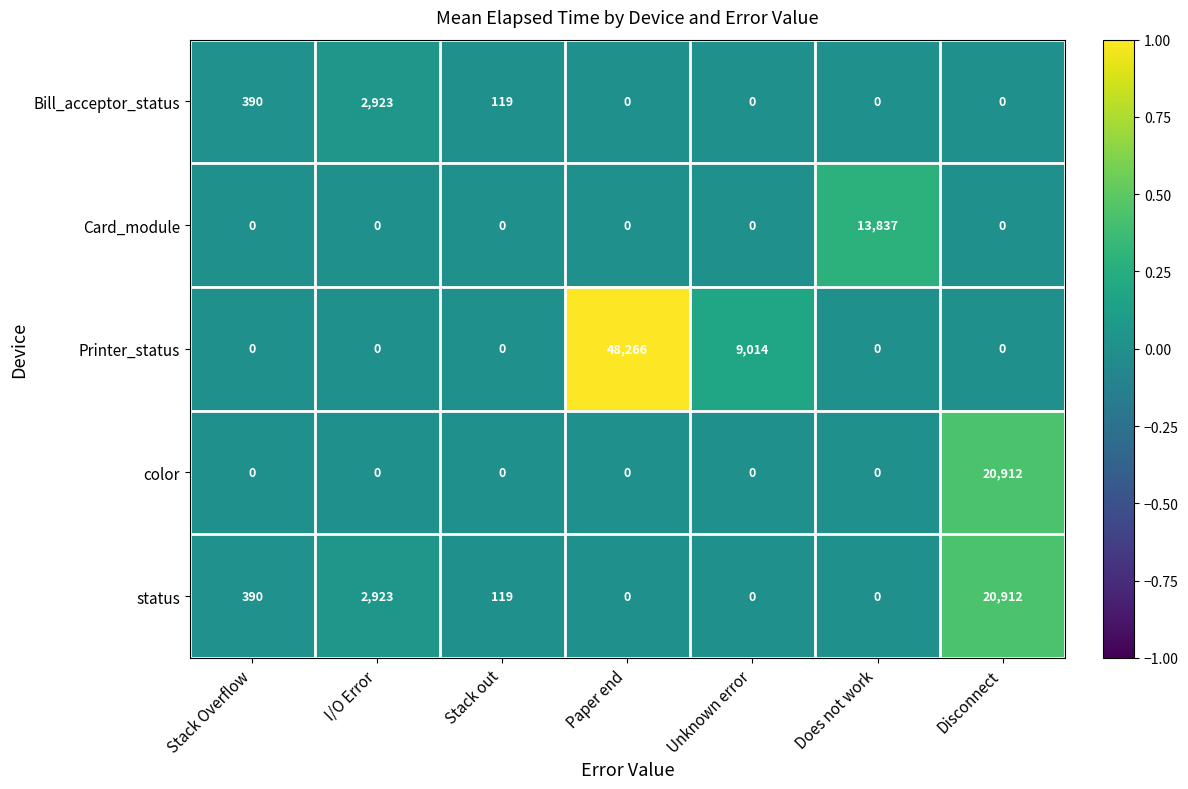

Between Stack Overflow and Does not work, which series saw the biggest shift?

Card_module